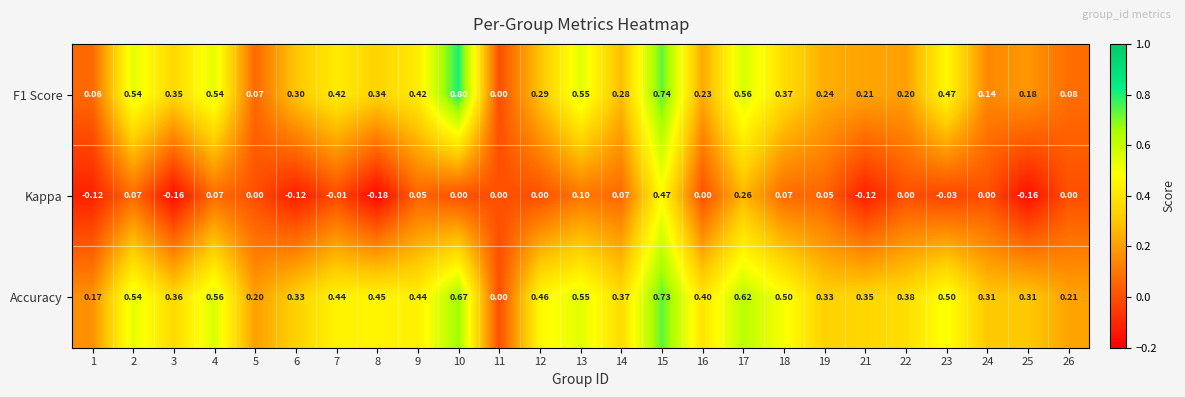

Rank the series at 21 from lowest to highest value.

Kappa, F1 Score, Accuracy